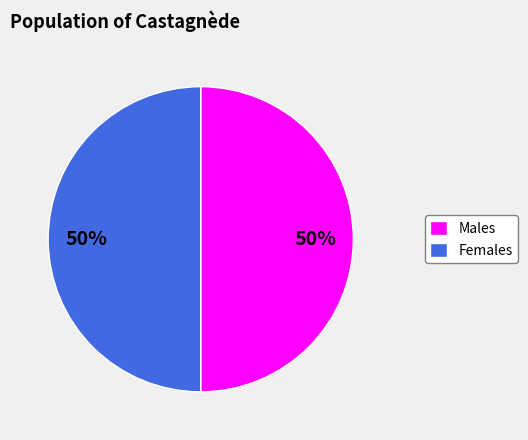

What is the ratio of the value at Males to the value at Females?

1.0